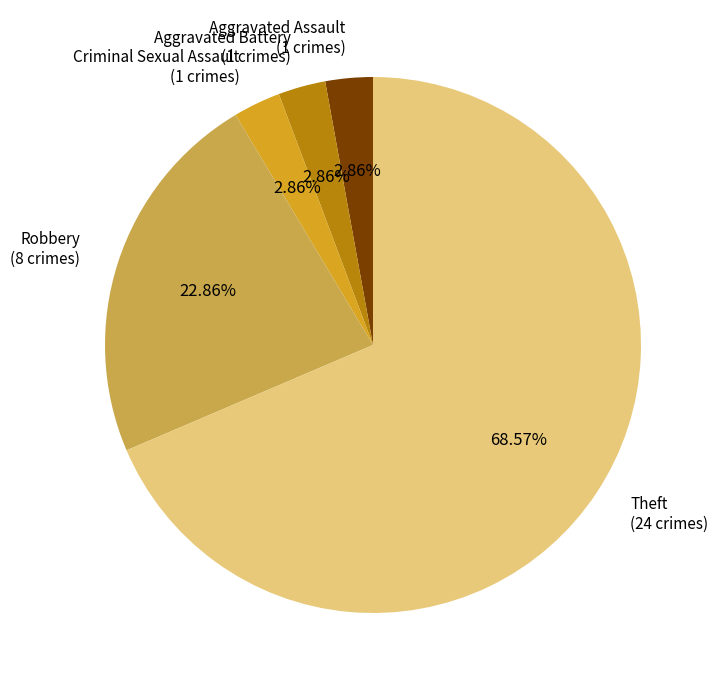

Is there any slice that represents more than half of the pie?

Yes